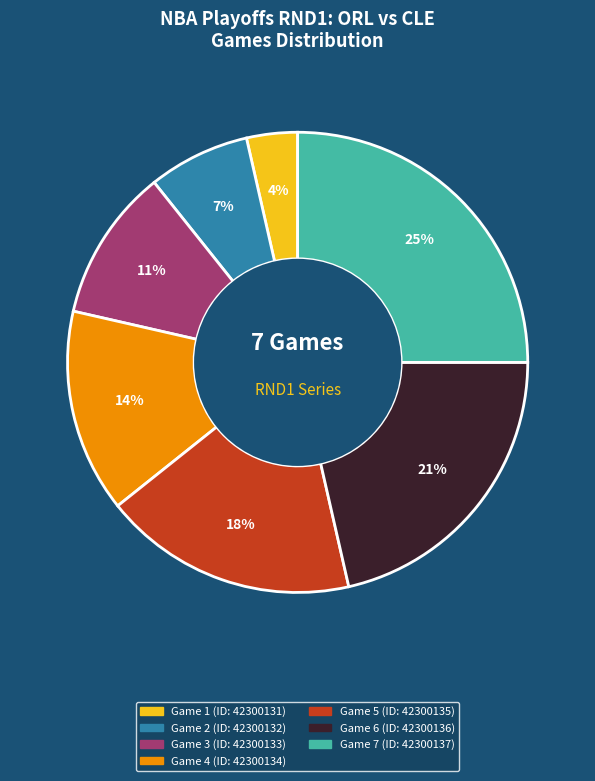

To the nearest percent, what is the average slice percentage?

14%